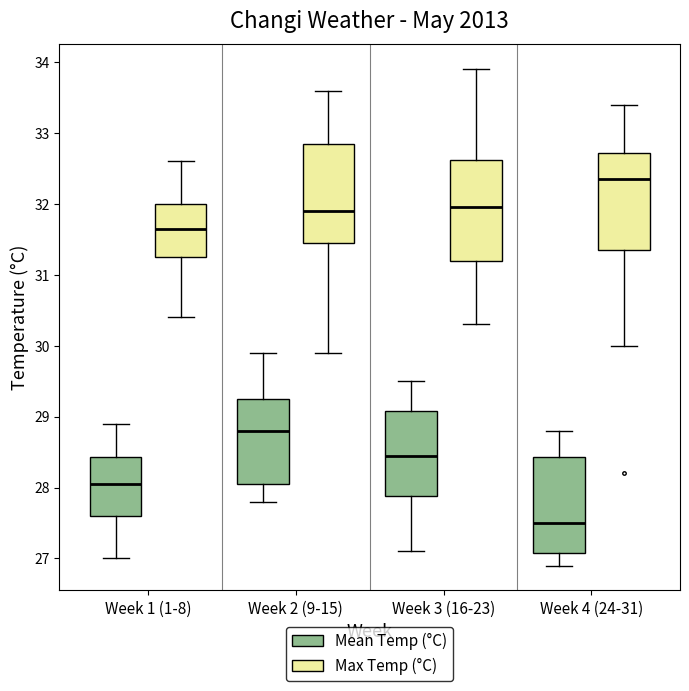

Reading left to right, read every box against the y-axis: the position of its median line, the range the box covers, and the ends of its whiskers. The values are not printed on the chart, so give them approximately, as read against the axis.

Week 1 (1-8) (Mean Temp (°C)): median 28.1, box 27.6 to 28.4, whiskers 27.0 to 28.9
Week 1 (1-8) (Max Temp (°C)): median 31.7, box 31.3 to 32.0, whiskers 30.4 to 32.6
Week 2 (9-15) (Mean Temp (°C)): median 28.8, box 28.1 to 29.3, whiskers 27.8 to 29.9
Week 2 (9-15) (Max Temp (°C)): median 31.9, box 31.5 to 32.9, whiskers 29.9 to 33.6
Week 3 (16-23) (Mean Temp (°C)): median 28.5, box 27.9 to 29.1, whiskers 27.1 to 29.5
Week 3 (16-23) (Max Temp (°C)): median 32.0, box 31.2 to 32.6, whiskers 30.3 to 33.9
Week 4 (24-31) (Mean Temp (°C)): median 27.5, box 27.1 to 28.4, whiskers 26.9 to 28.8
Week 4 (24-31) (Max Temp (°C)): median 32.4, box 31.4 to 32.7, whiskers 30.0 to 33.4